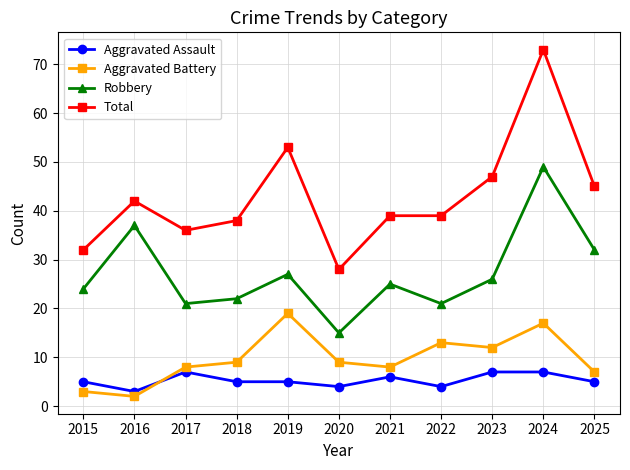

True or false: Robbery and Aggravated Battery cross at least once.

False